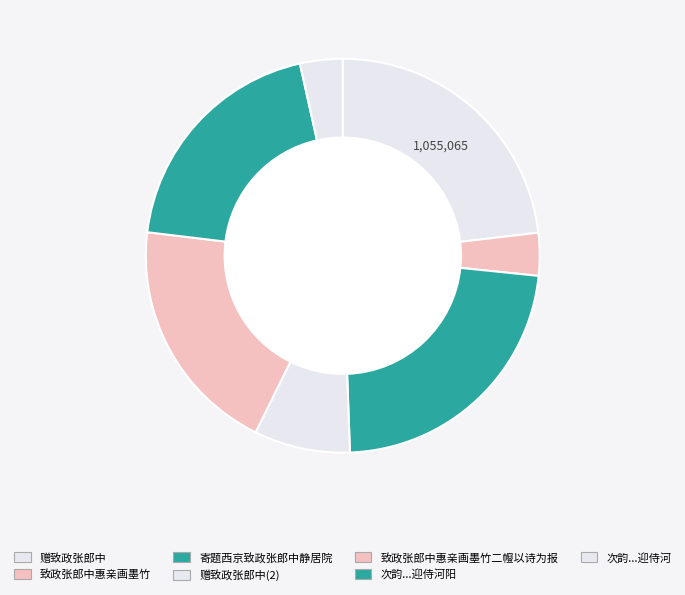

Does any single category account for the majority?

No